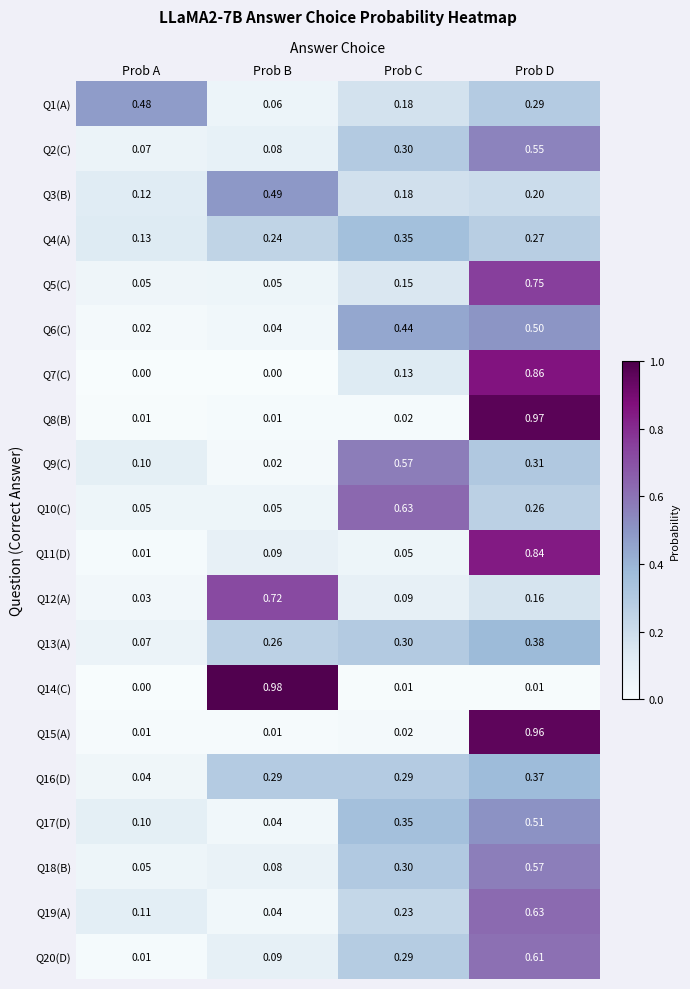

Where is Q18(B) nearest to the value 0?

Prob A